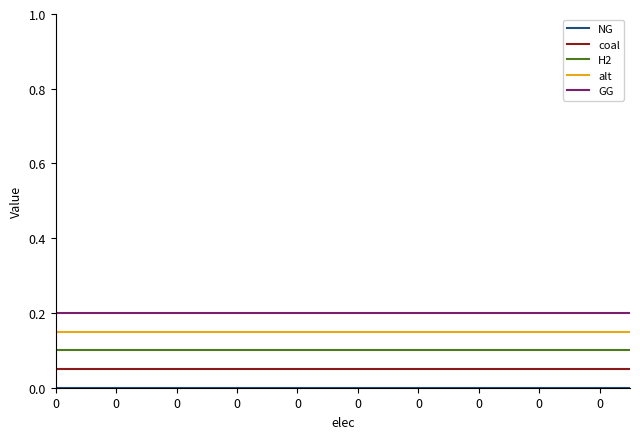

True or false: GG and alt cross at least once.

False